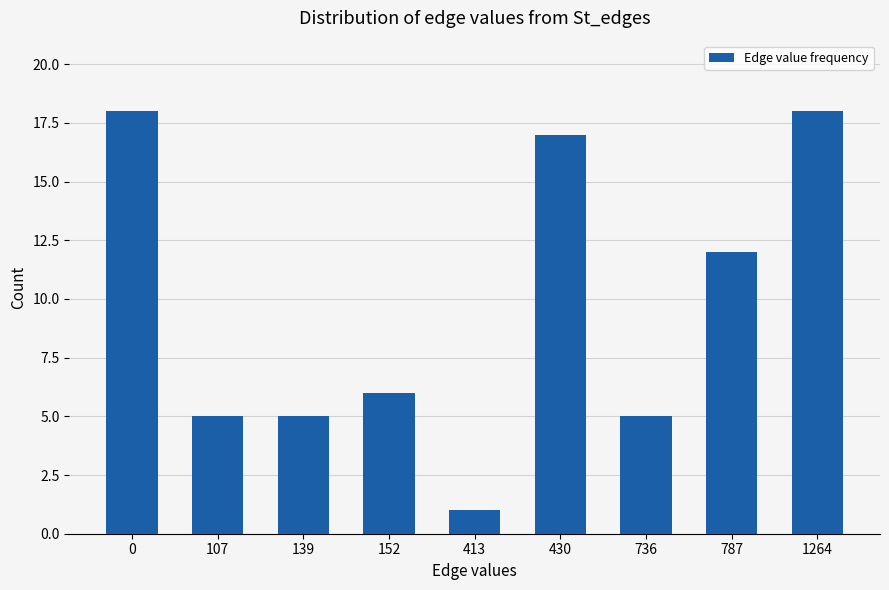

What is the change in value from 152 to 787?

+6